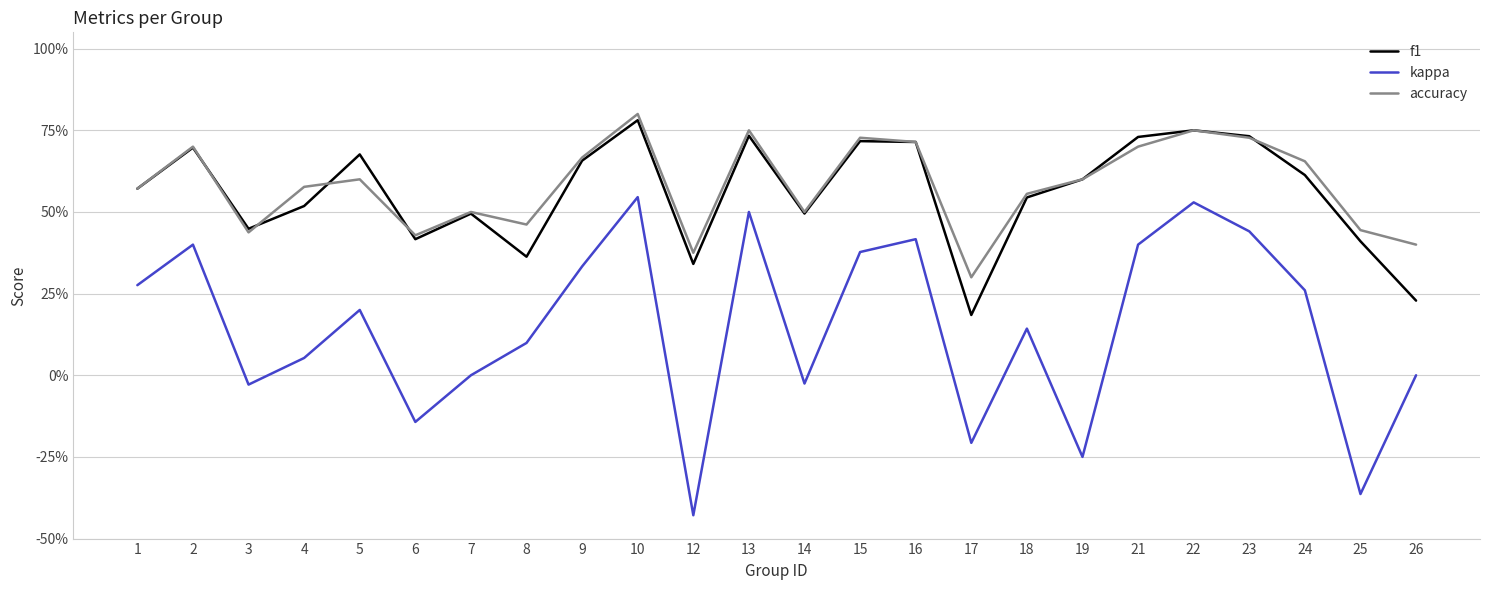

True or false: accuracy has more than 1 interior local peaks.

True